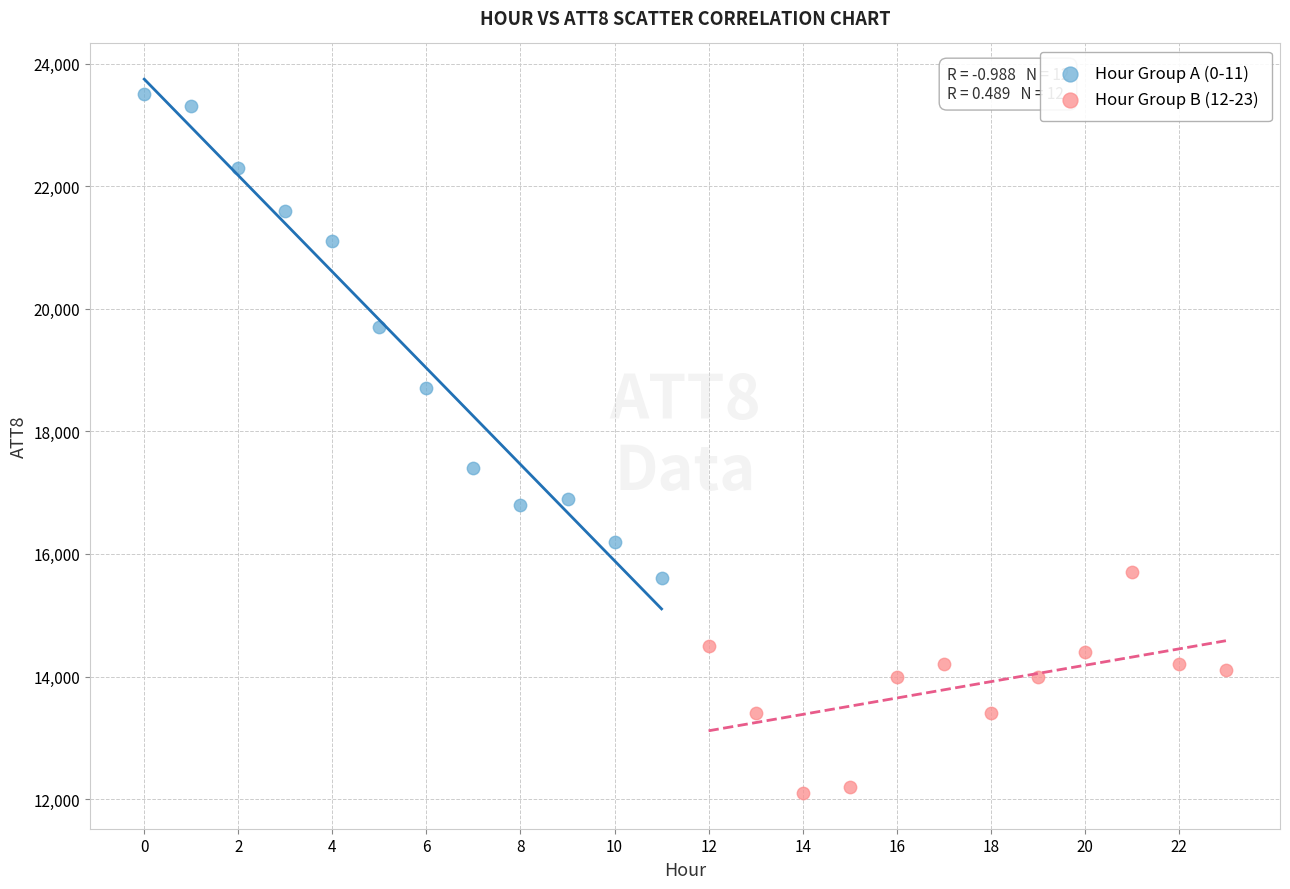

Which series has the largest Y range (max minus min)?

Hour Group A (0-11)